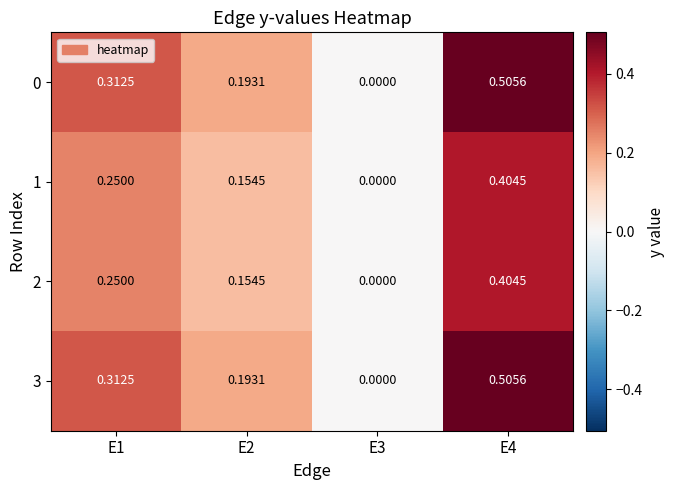

How many values in 3 are above zero?

3